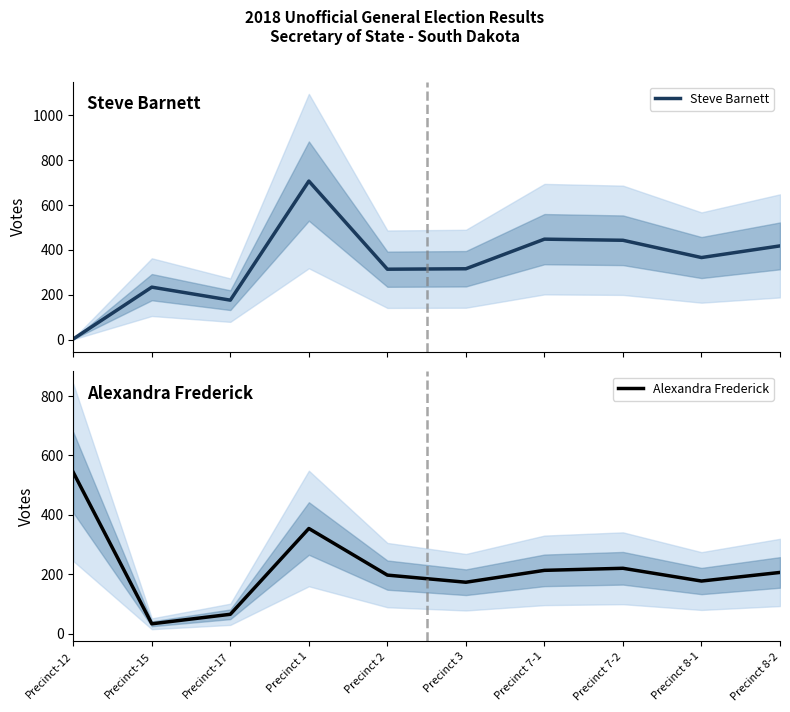

What is the sum of the Alexandra Frederick values at Precinct 8-2 and Precinct 7-1?

419